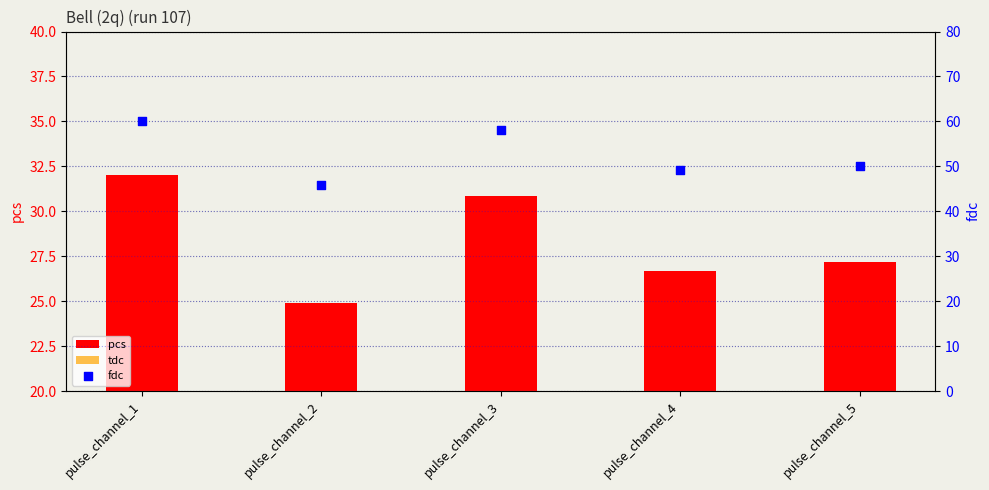

Which series has the widest spread of Y values?

fdc